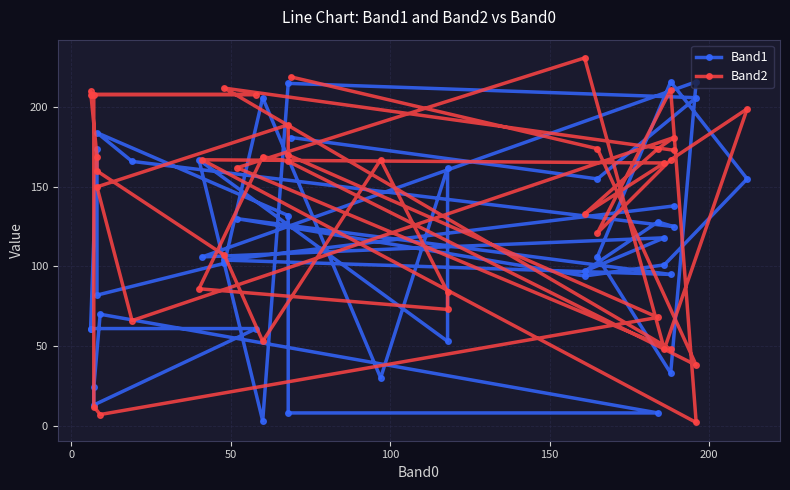

What is the lowest value of the Band2 series?

2